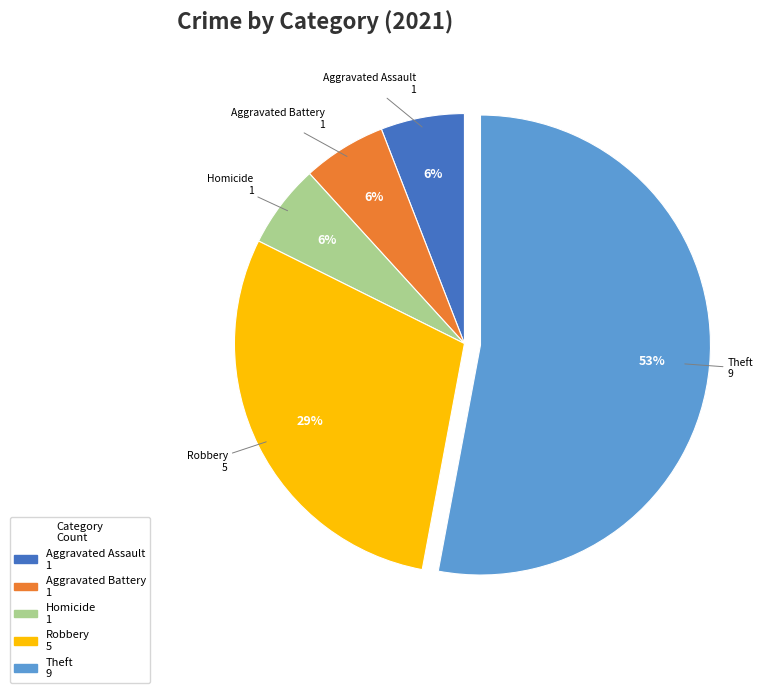

Is there a majority slice in this chart?

Yes